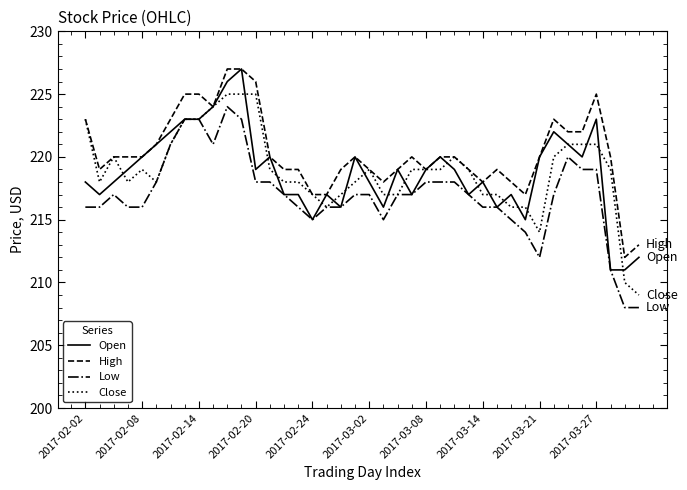

How many distinct data groups are displayed?

4